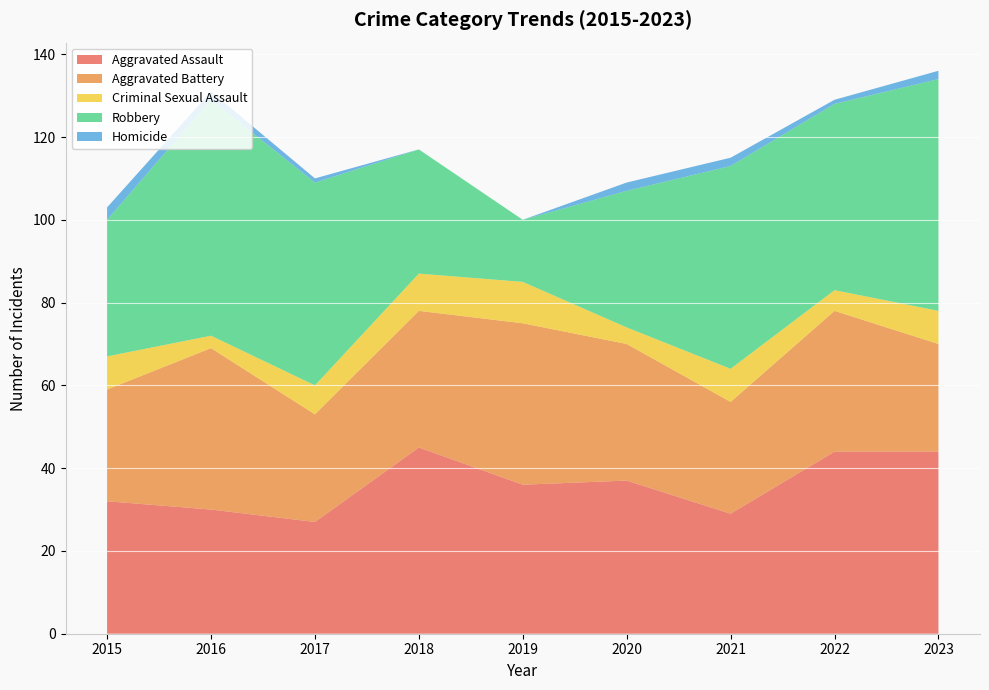

Reading left to right, transcribe all the data shown in this chart.

Aggravated Assault: 32	30	27	45	36	37	29	44	44
Aggravated Battery: 27	39	26	33	39	33	27	34	26
Criminal Sexual Assault: 8	3	7	9	10	4	8	5	8
Robbery: 33	57	49	30	15	33	49	45	56
Homicide: 3	2	1	0	0	2	2	1	2